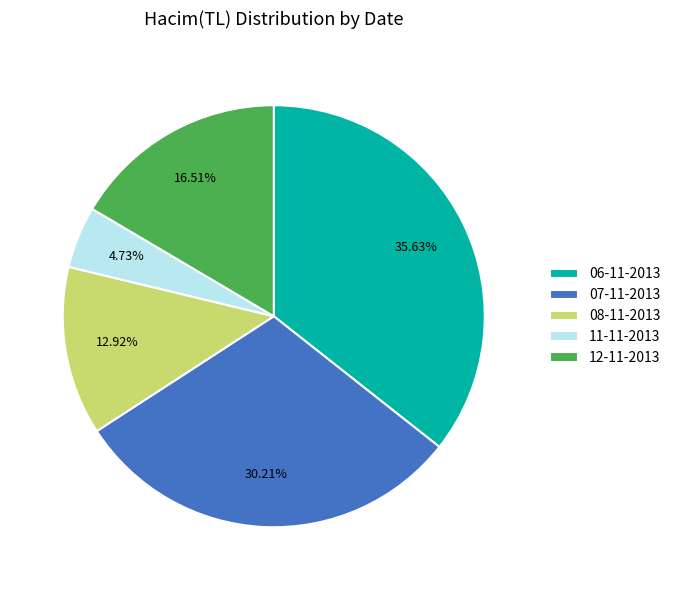

What is the ratio of the value at 06-11-2013 to the value at 12-11-2013?

2.2